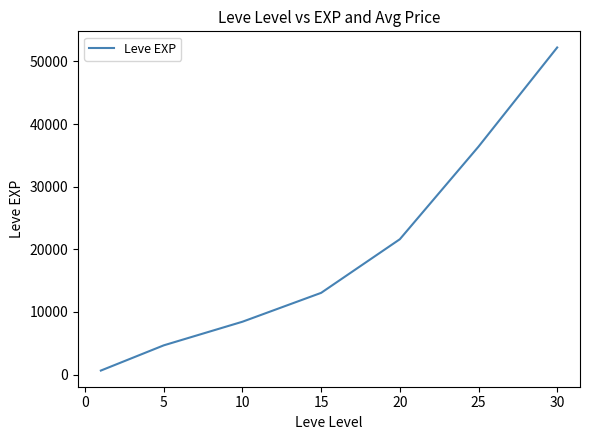

How many values are below 13040?

3